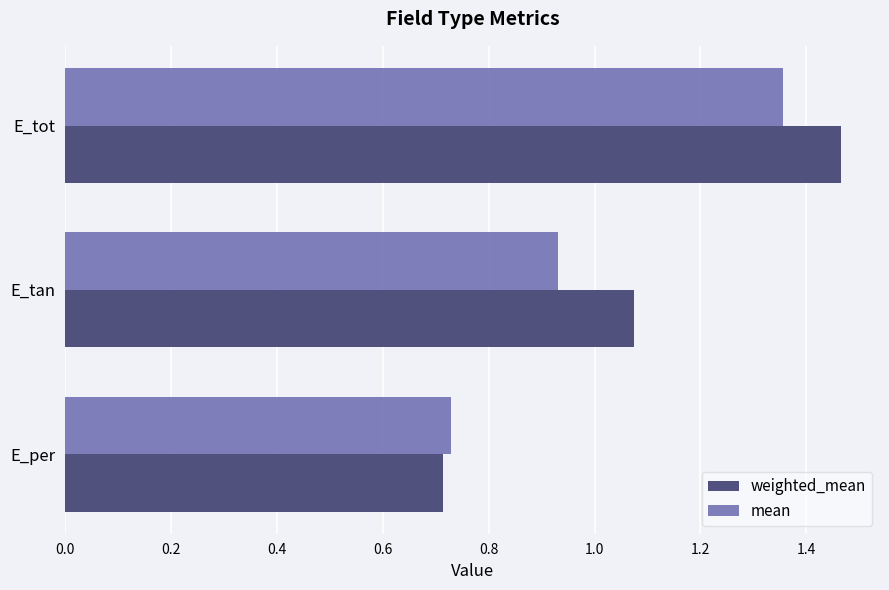

Rank the series by their average value, from lowest to highest.

mean, weighted_mean